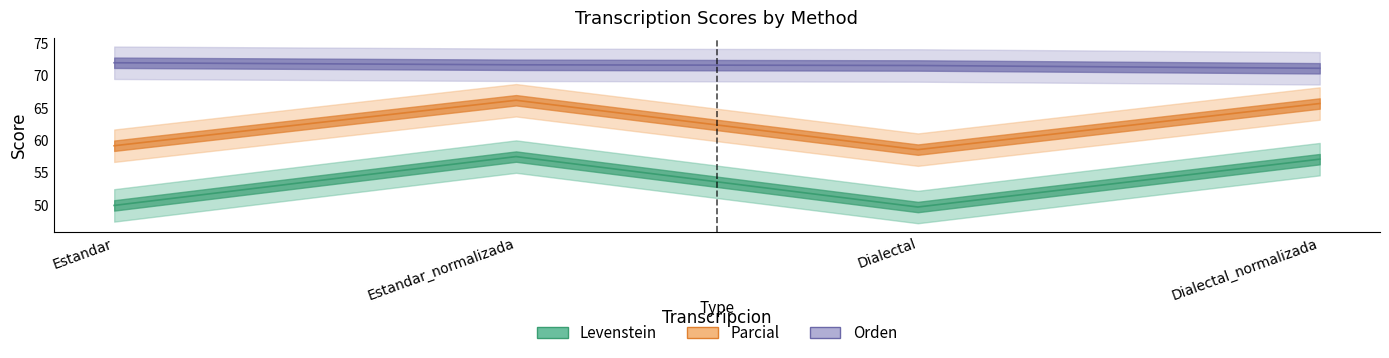

What is the sum of the Levenstein values at Estandar_normalizada and Dialectal_normalizada?

114.6